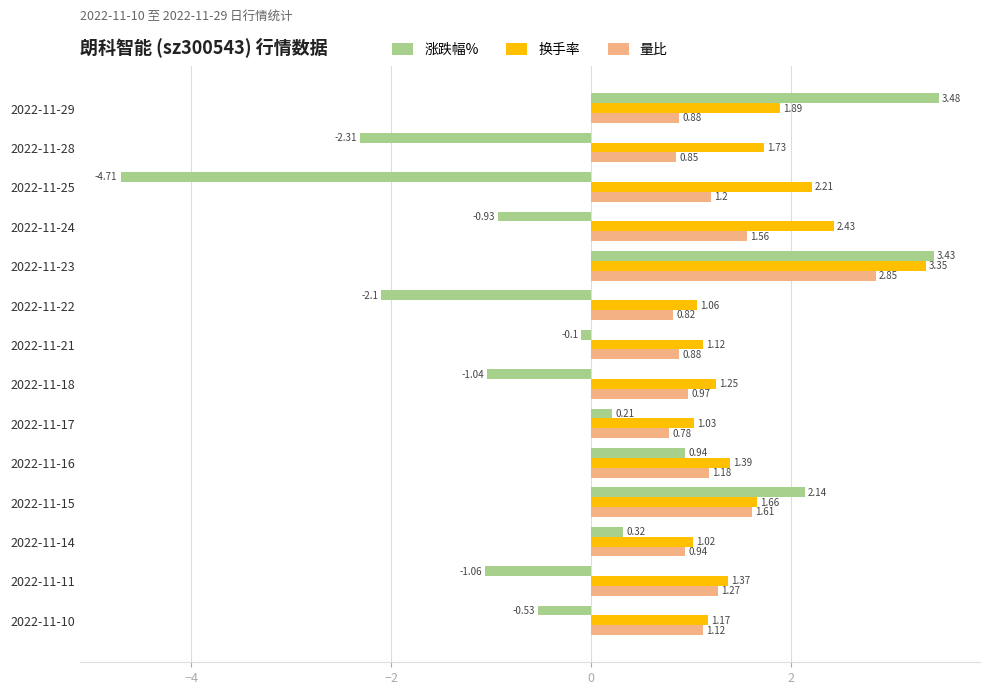

At which label is 量比 closest to 1?

2022-11-18